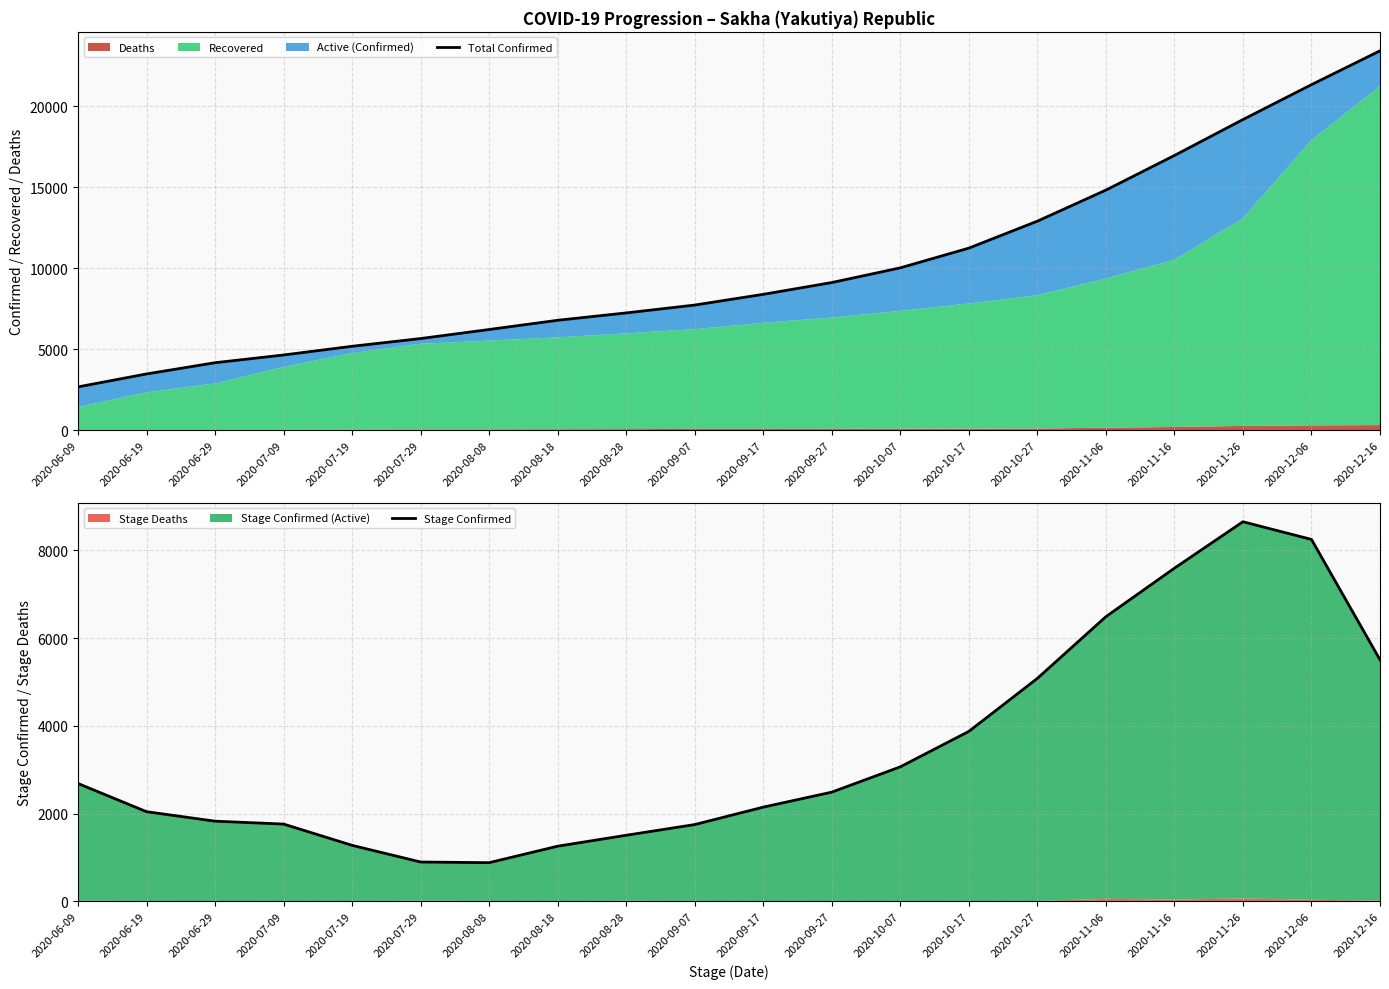

Reading right to left, what are all the values shown in this chart?

Total Confirmed: 2020-12-16=23434	2020-12-06=21344	2020-11-26=19191	2020-11-16=16972	2020-11-06=14836	2020-10-27=12917	2020-10-17=11253	2020-10-07=10036	2020-09-27=9128	2020-09-17=8400	2020-09-07=7739	2020-08-28=7253	2020-08-18=6799	2020-08-08=6229	2020-07-29=5671	2020-07-19=5193	2020-07-09=4656	2020-06-29=4178	2020-06-19=3486	2020-06-09=2686
Stage Confirmed: 2020-12-16=5506	2020-12-06=8250	2020-11-26=8653	2020-11-16=7594	2020-11-06=6489	2020-10-27=5082	2020-10-17=3874	2020-10-07=3066	2020-09-27=2489	2020-09-17=2147	2020-09-07=1750	2020-08-28=1506	2020-08-18=1257	2020-08-08=881	2020-07-29=896	2020-07-19=1276	2020-07-09=1761	2020-06-29=1827	2020-06-19=2043	2020-06-09=2686